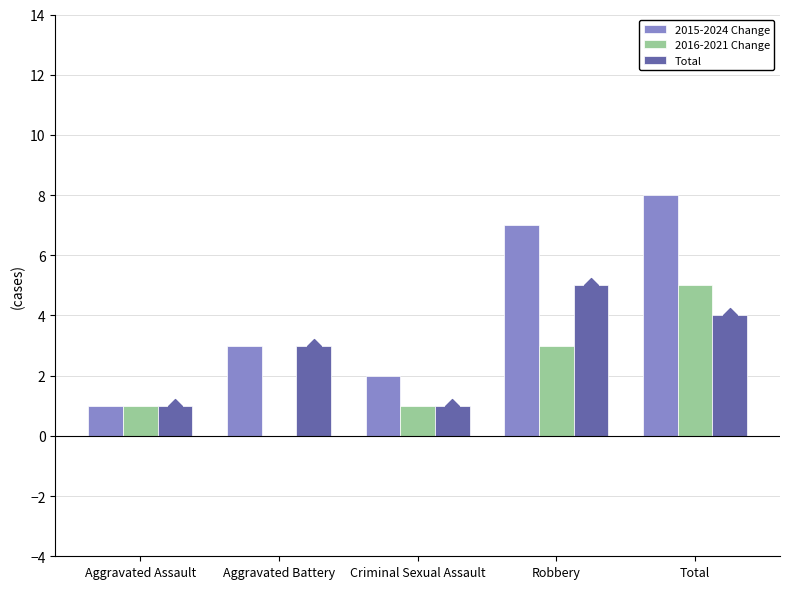

What is the total value across all series at Criminal Sexual Assault?

4